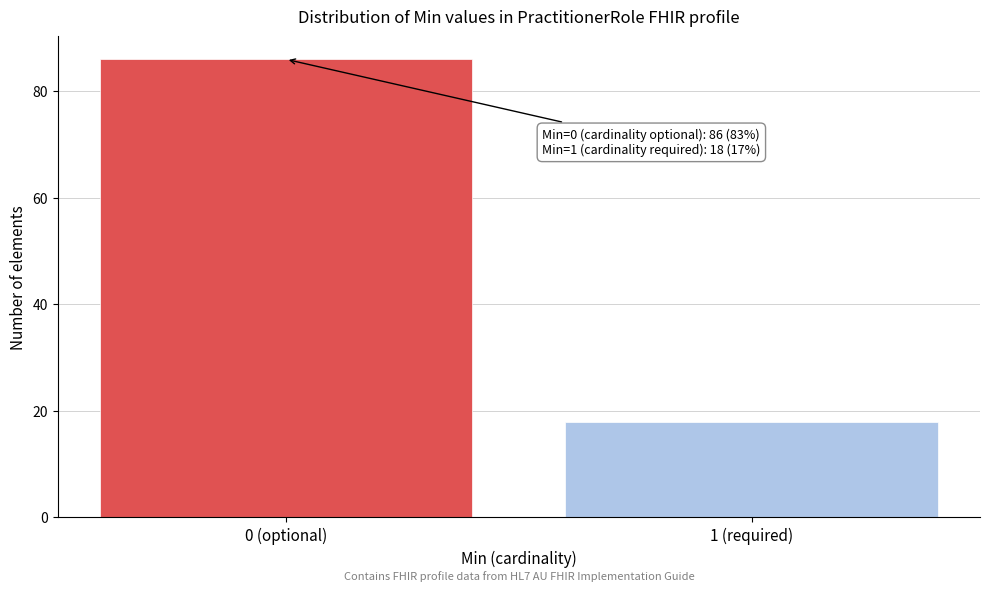

Reading left to right, list all the values displayed in this chart.

0 (optional)=86	1 (required)=18